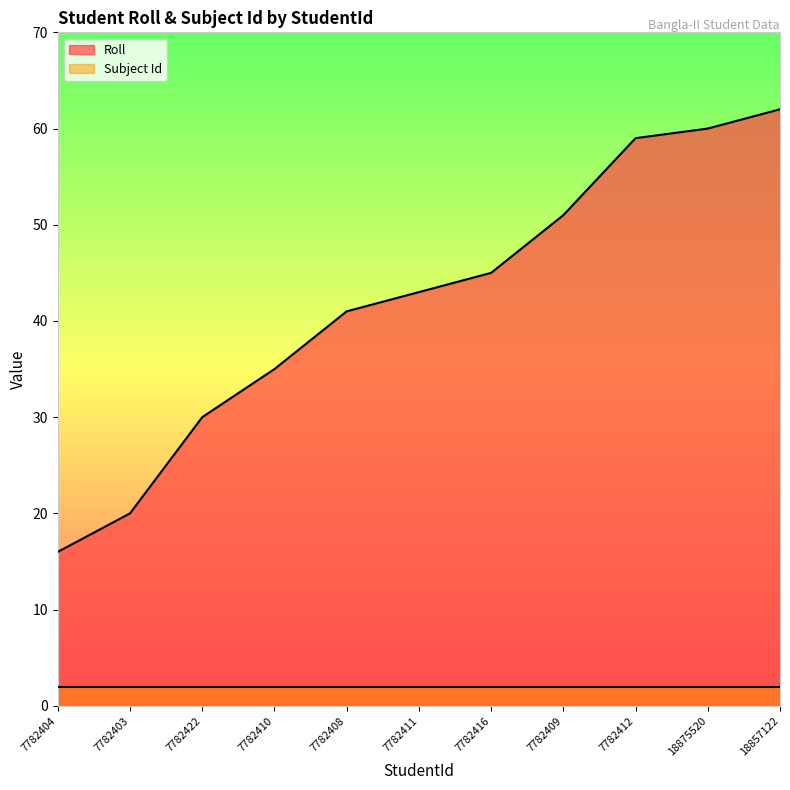

What is the change in value from 7782403 to 18875520?

+40